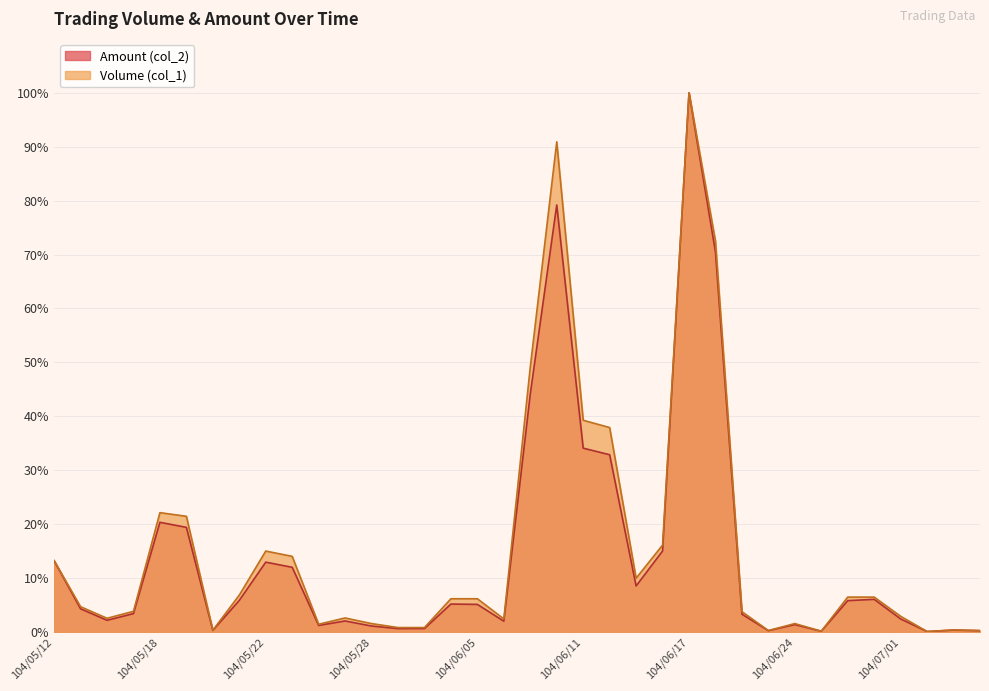

What is the total value across all series at 104/07/01?

5.3